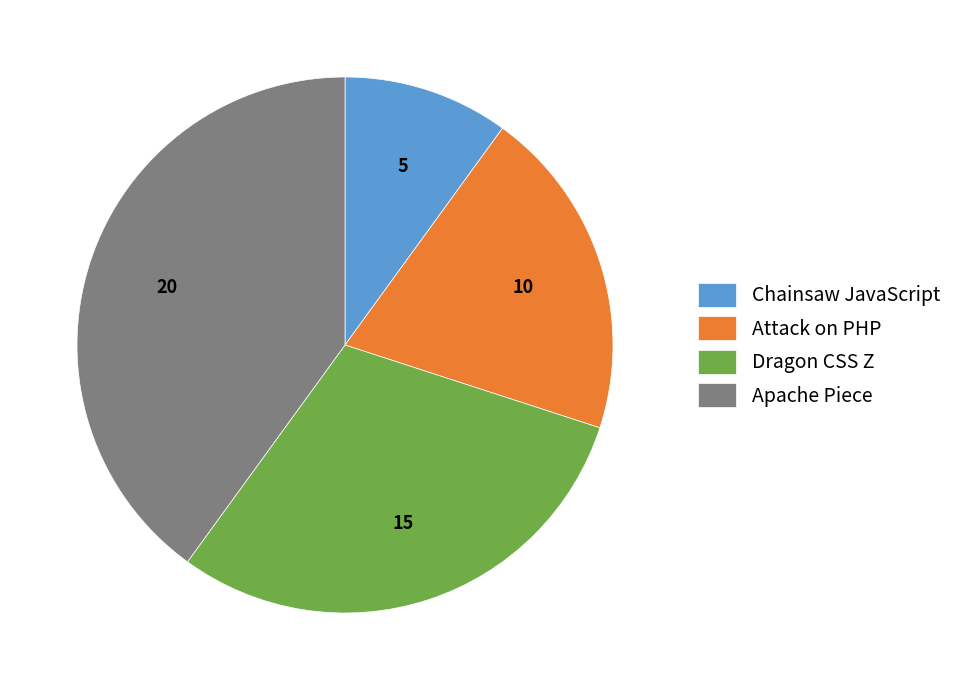

What is the ratio of the value at Attack on PHP to the value at Chainsaw JavaScript?

2.0